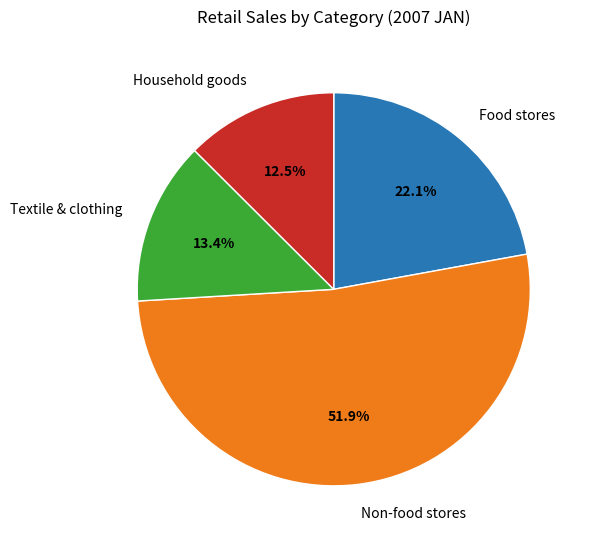

Which category accounts for the majority?

Non-food stores